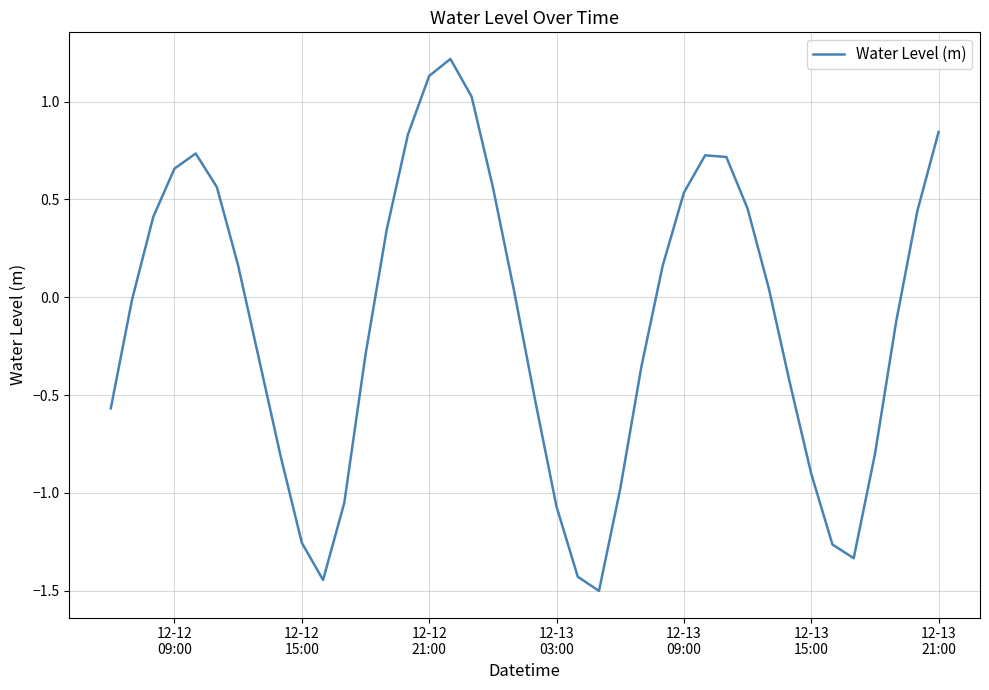

What is the difference between the maximum and minimum values?

2.7